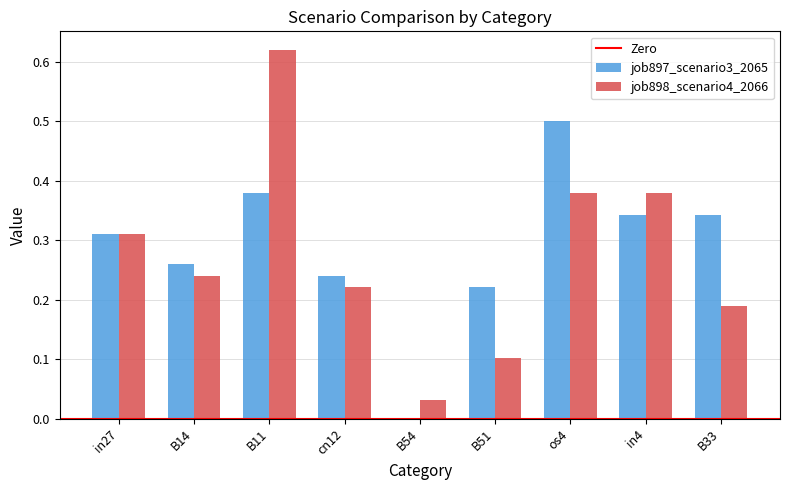

What is the sum of the job898_scenario4_2066 values at B11 and os4?

1.0